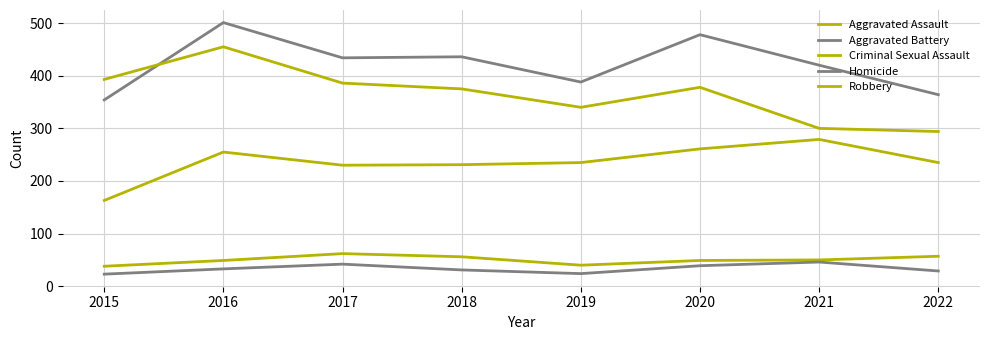

Reading left to right, list all the values displayed in this chart.

Aggravated Assault: 2015=163	2016=255	2017=230	2018=231	2019=235	2020=261	2021=279	2022=235
Aggravated Battery: 2015=354	2016=501	2017=434	2018=436	2019=388	2020=478	2021=420	2022=364
Criminal Sexual Assault: 2015=38	2016=49	2017=62	2018=56	2019=40	2020=49	2021=50	2022=57
Homicide: 2015=23	2016=33	2017=42	2018=31	2019=24	2020=39	2021=46	2022=29
Robbery: 2015=393	2016=455	2017=386	2018=375	2019=340	2020=378	2021=300	2022=294